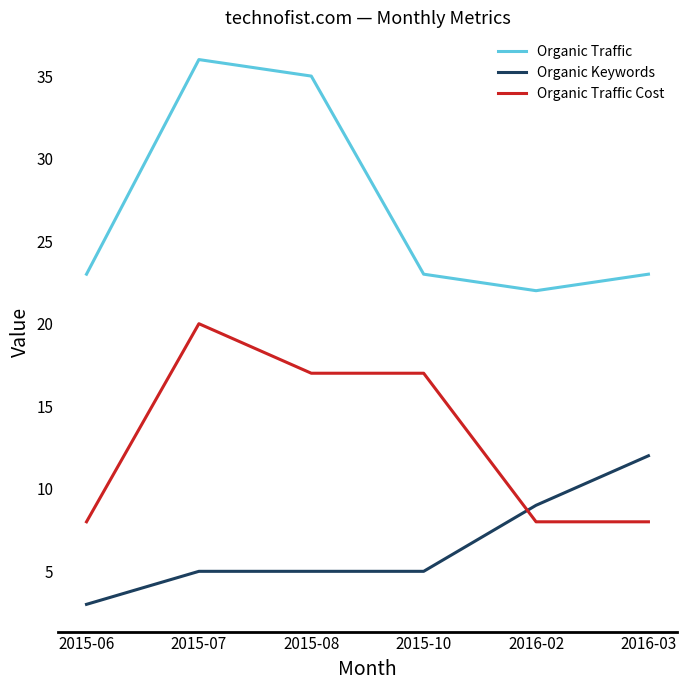

How many series are shown in this chart?

3